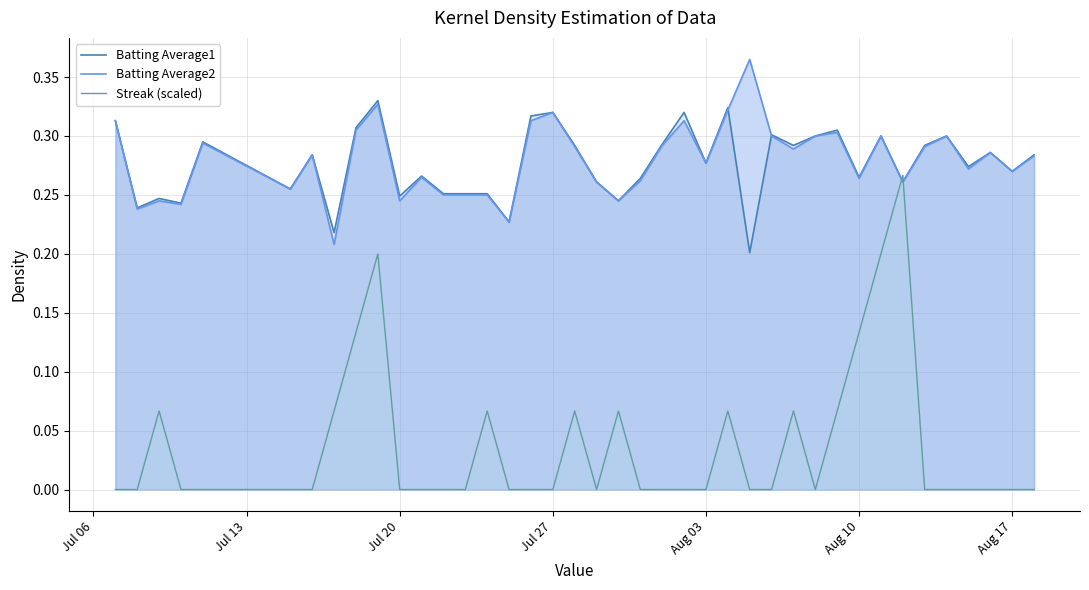

Rank the series by their maximum value, from highest to lowest.

Batting Average2, Batting Average1, Streak (scaled)